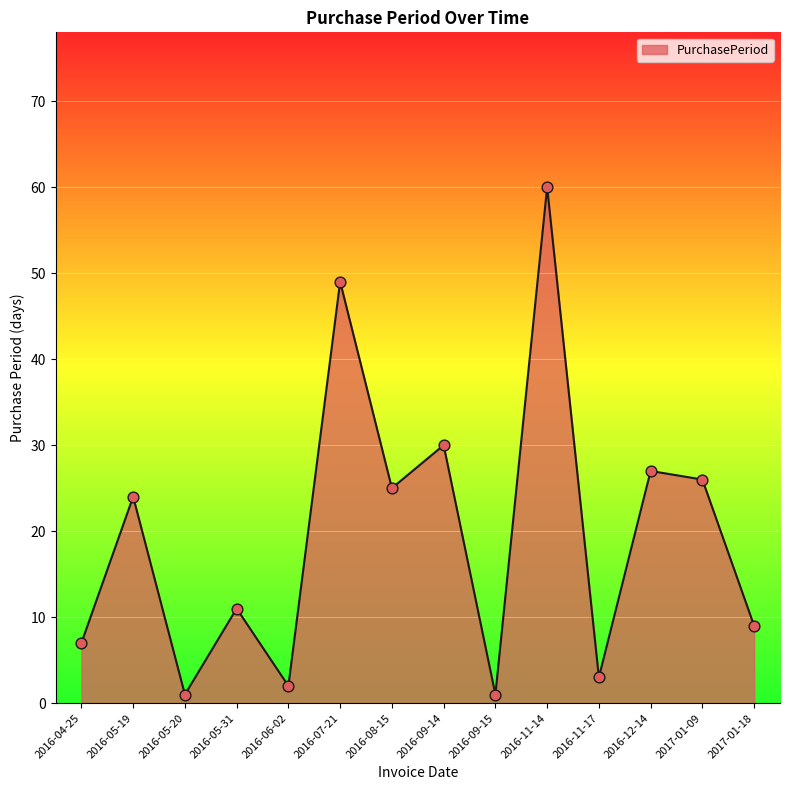

What is the change in value from 2016-05-20 to 2016-06-02?

+1